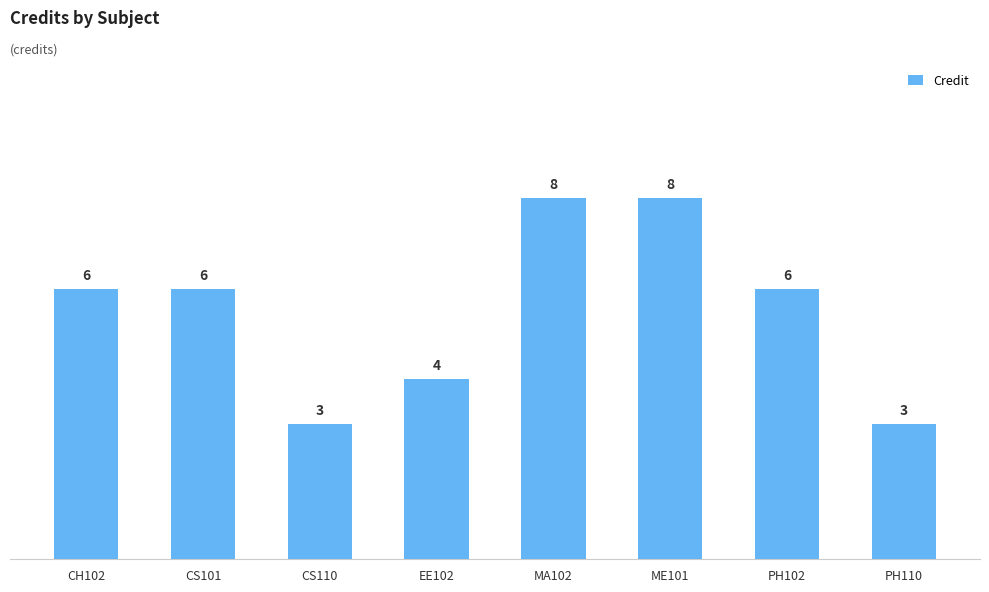

What is the maximum value shown in the chart?

8